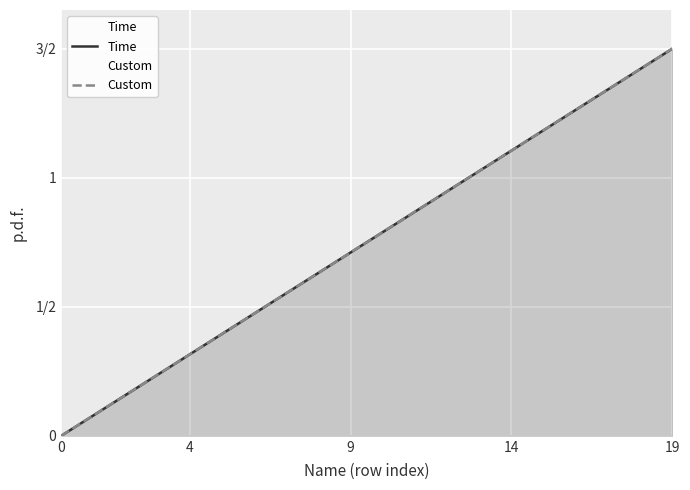

At 19, list the series in order from smallest to largest.

Time, Custom